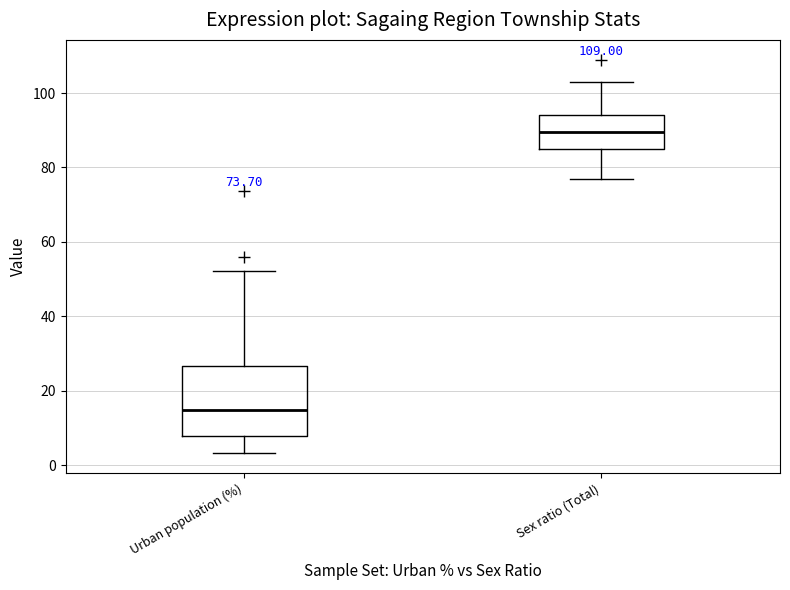

Comparing the boxes themselves (not the whiskers), which one is the tallest?

Urban population (%)